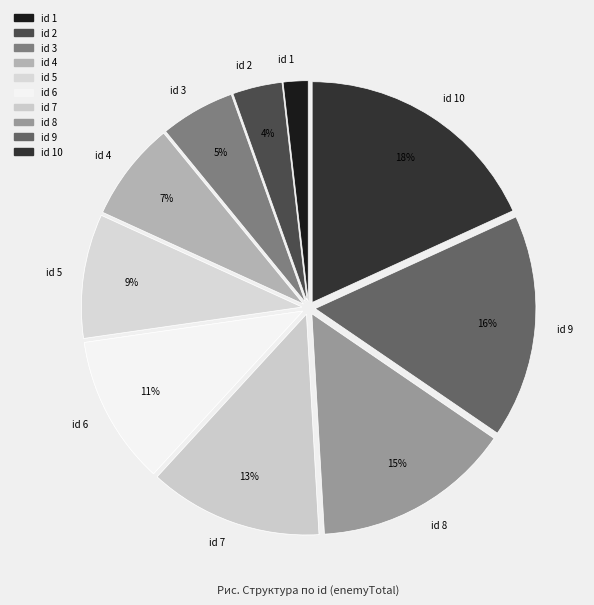

To the nearest percent, what is the difference between the 3 and 5 slice percentages?

4%